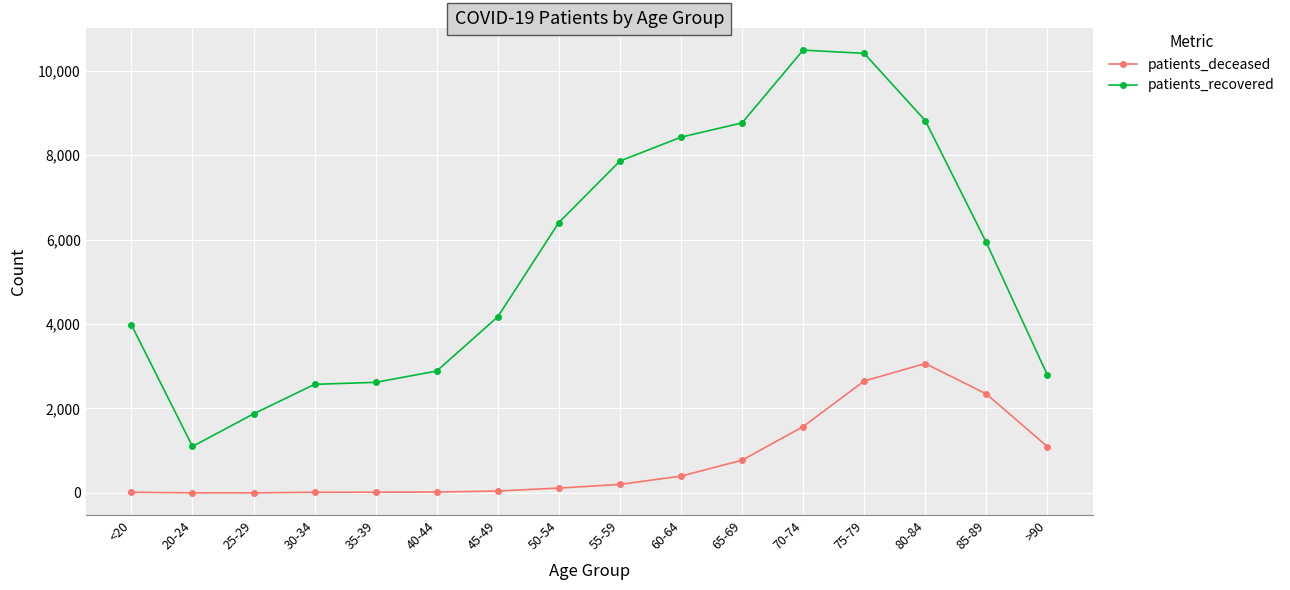

Does the chart display data point markers on the line(s)?

Yes